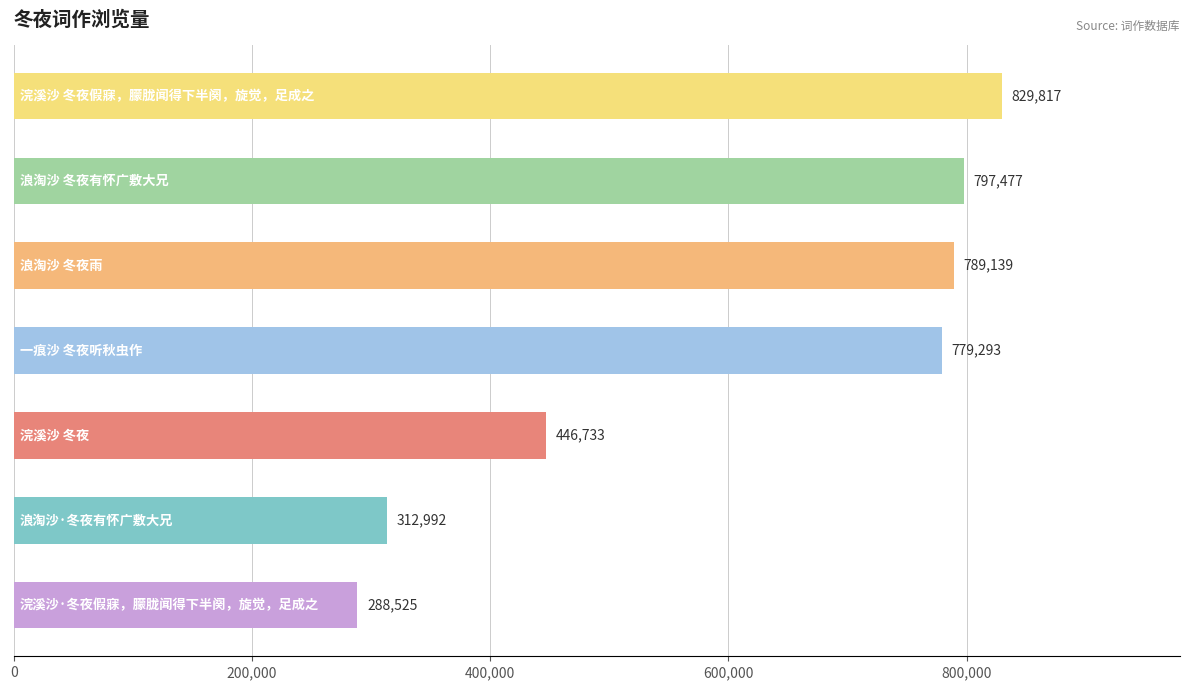

What is the smallest value displayed?

288525